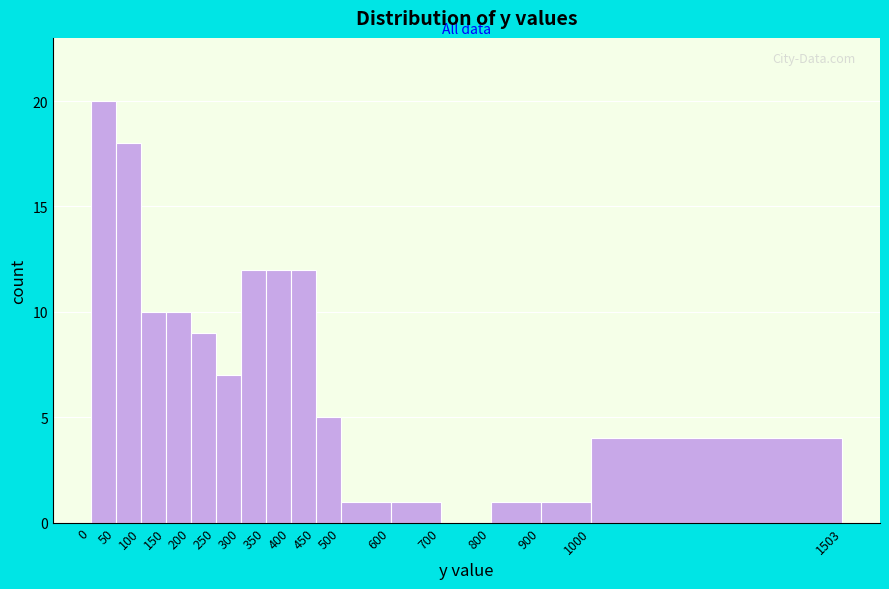

Reading left to right, list every bar in this chart as the range it spans on the x-axis followed by its height. The values are not printed on the chart, so give them approximately, as read against the axis.

0 to 50: 20
50 to 100: 18
100 to 150: 10
150 to 200: 10
200 to 250: 9
250 to 300: 7
300 to 350: 12
350 to 400: 12
400 to 450: 12
450 to 500: 5
500 to 600: 1
600 to 700: 1
700 to 800: 0
800 to 900: 1
900 to 1000: 1
1000 to 1503: 4